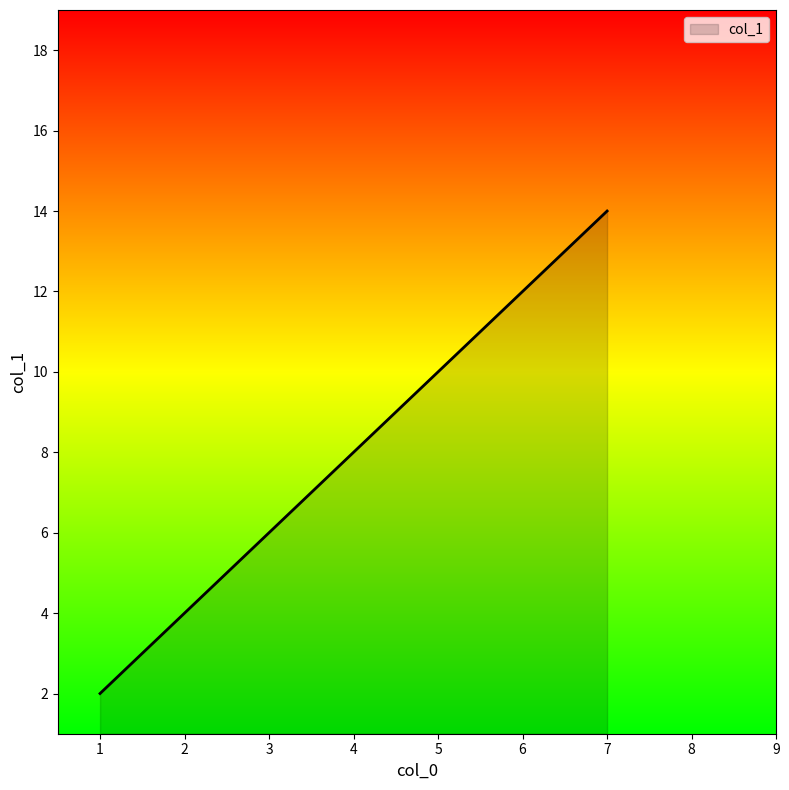

Reading left to right, extract all data points from this chart.

2	4	6	14